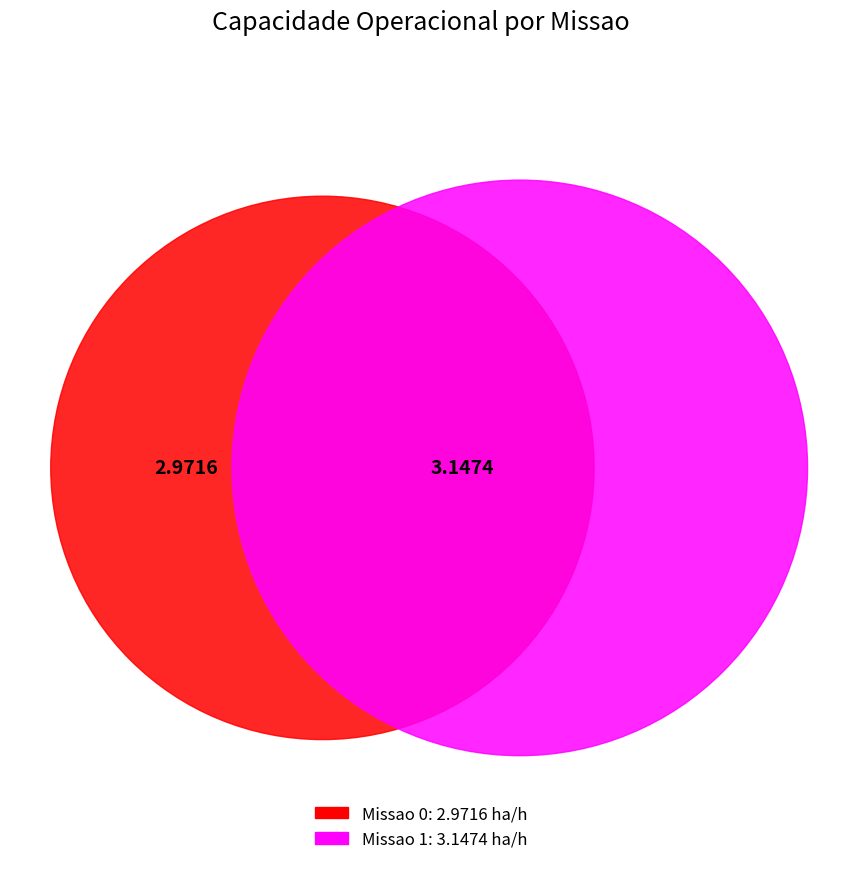

To the nearest percent, what is the difference between the 1 and 0 slice percentages?

3%